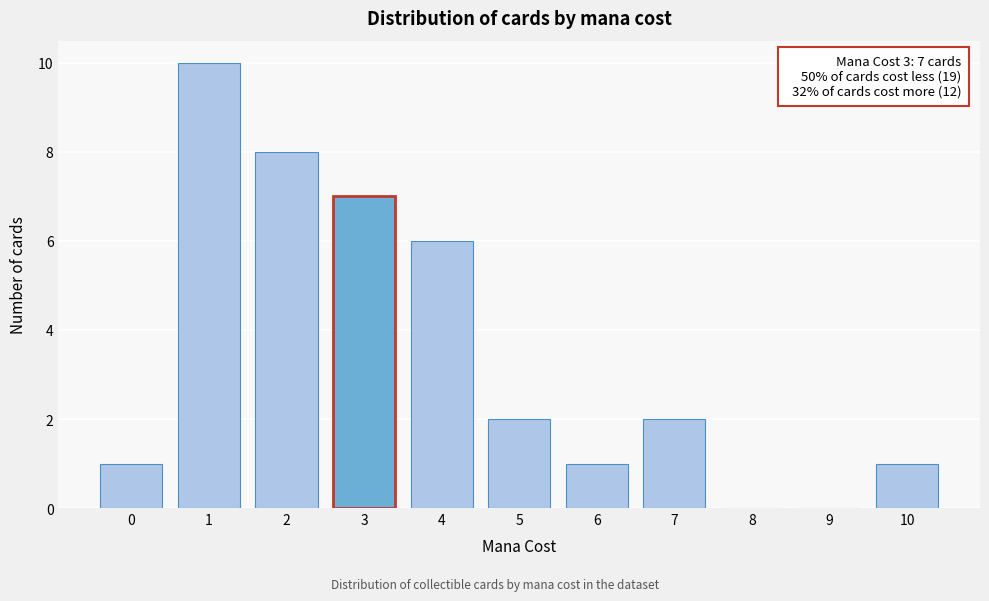

Reading left to right, what are all the values shown in this chart?

0=1	1=10	2=8	3=7	4=6	5=2	6=1	7=2	8=0	9=0	10=1